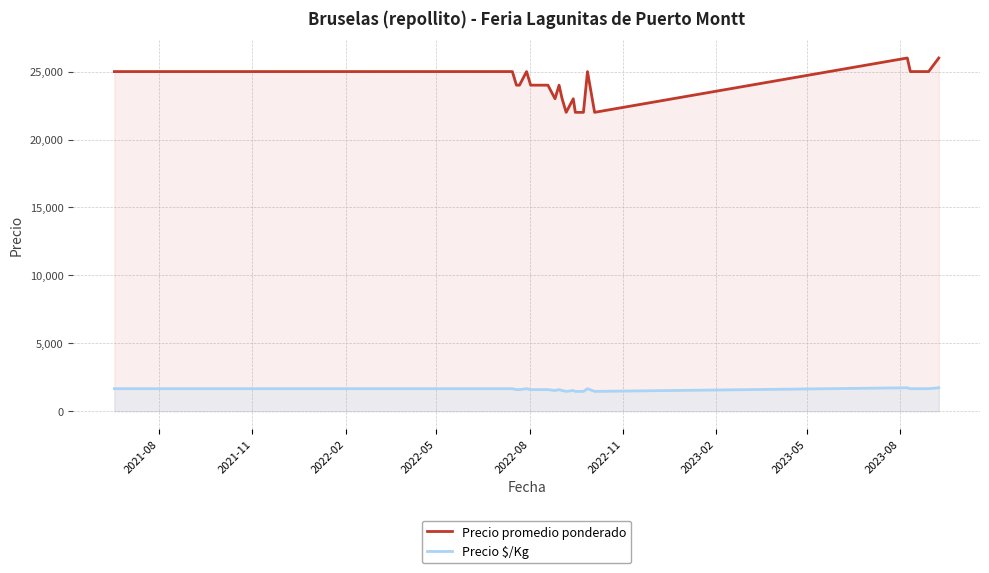

Rank the series by their maximum value, from highest to lowest.

Precio promedio ponderado, Precio $/Kg